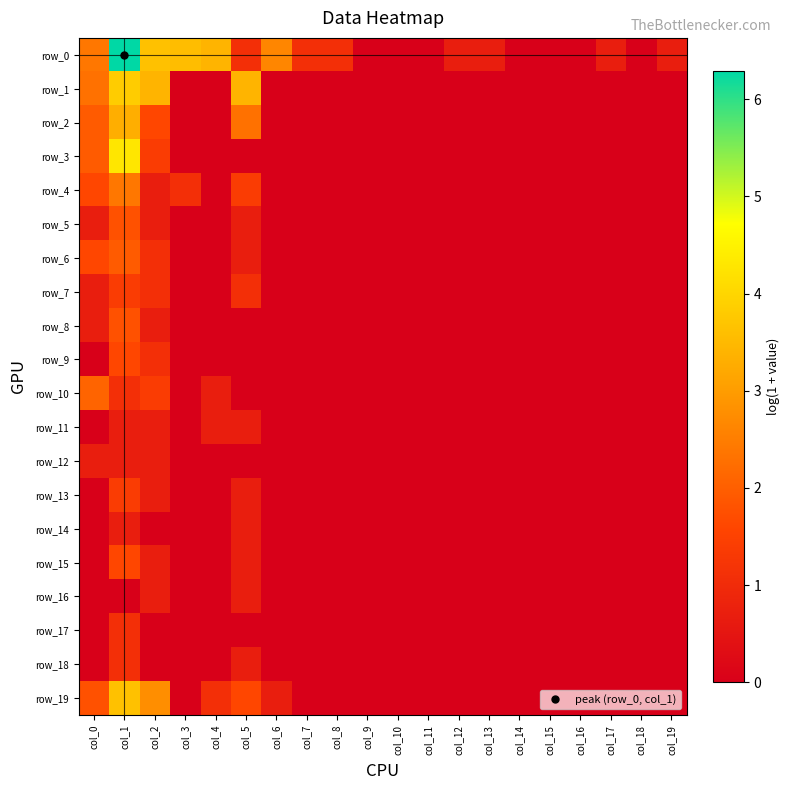

What is the difference between the second highest and second lowest values in the row_14 series?

0.7